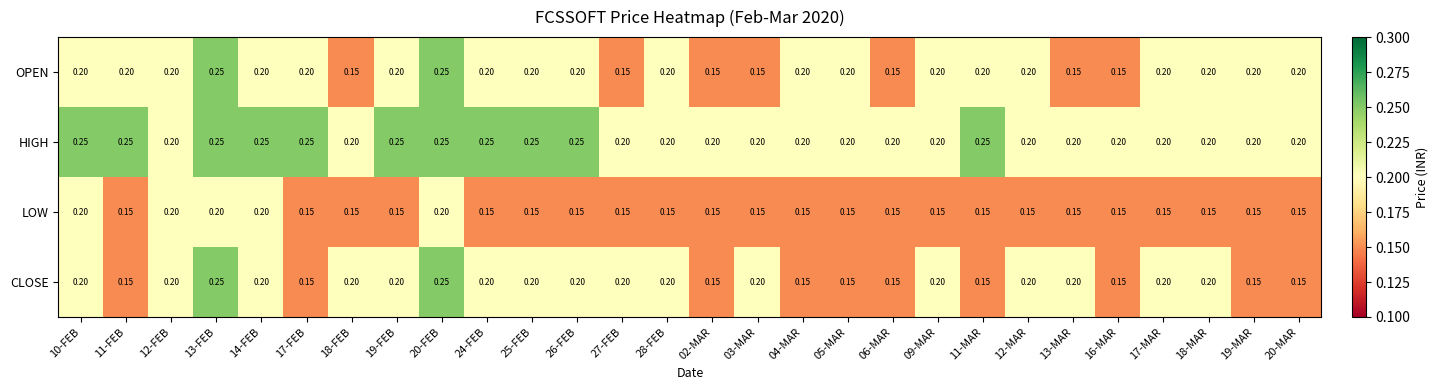

Is the value of LOW at 11-MAR greater than the value of OPEN at 18-MAR?

No